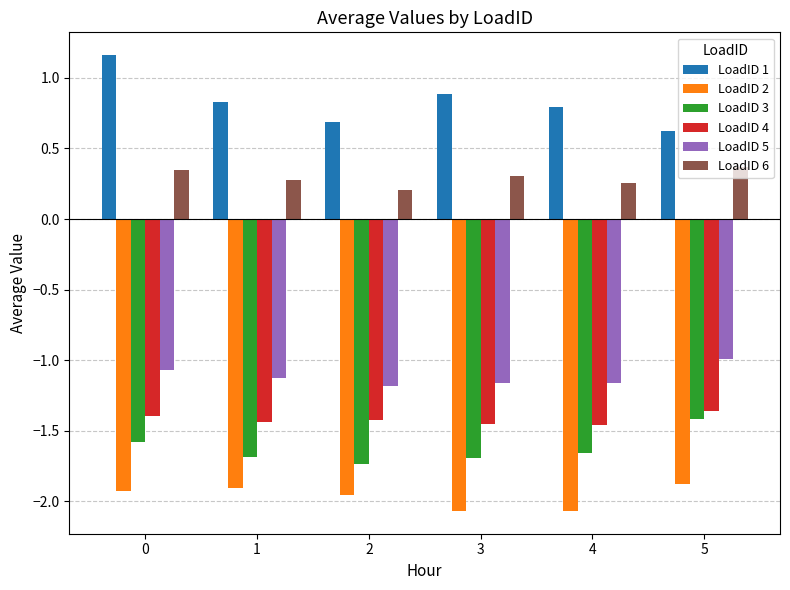

At how many categories does at least one series exceed 0?

6